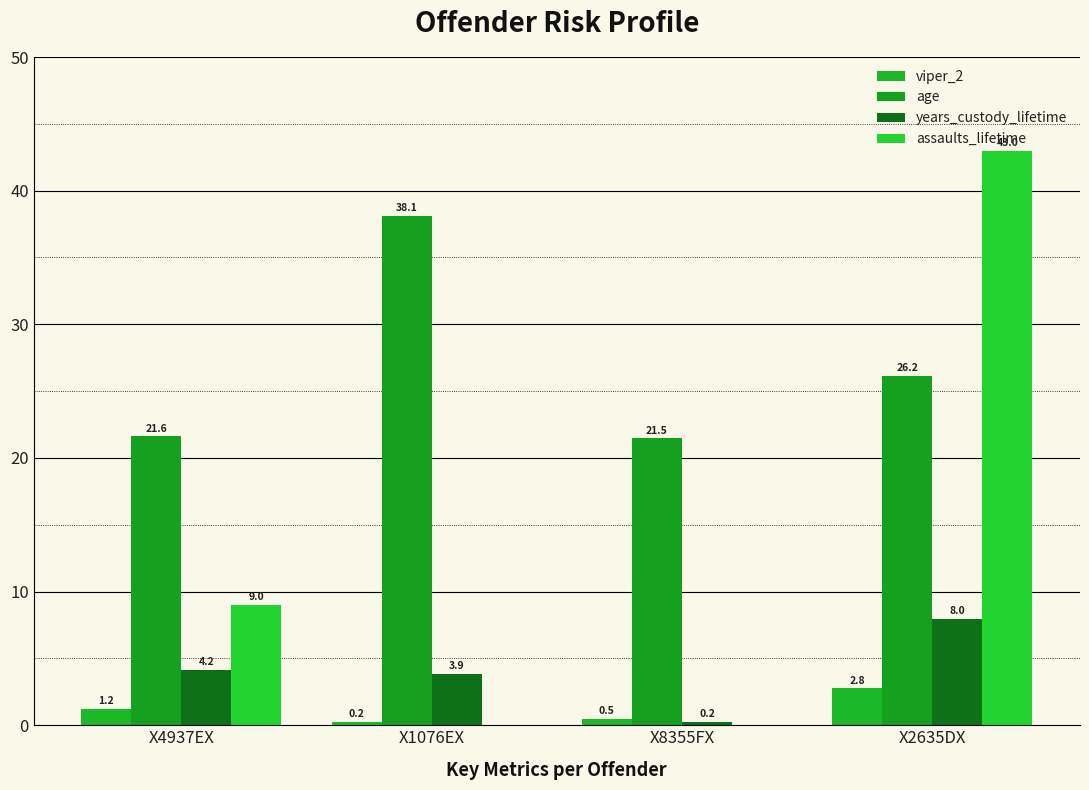

How many series are shown in this chart?

4